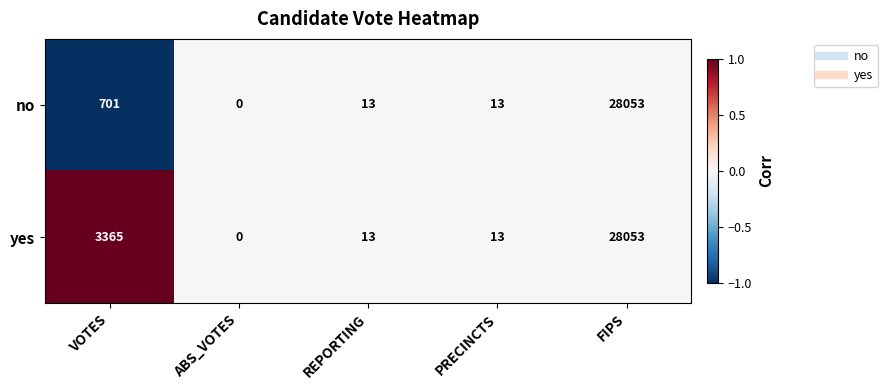

Where is no nearest to the value 14026?

VOTES